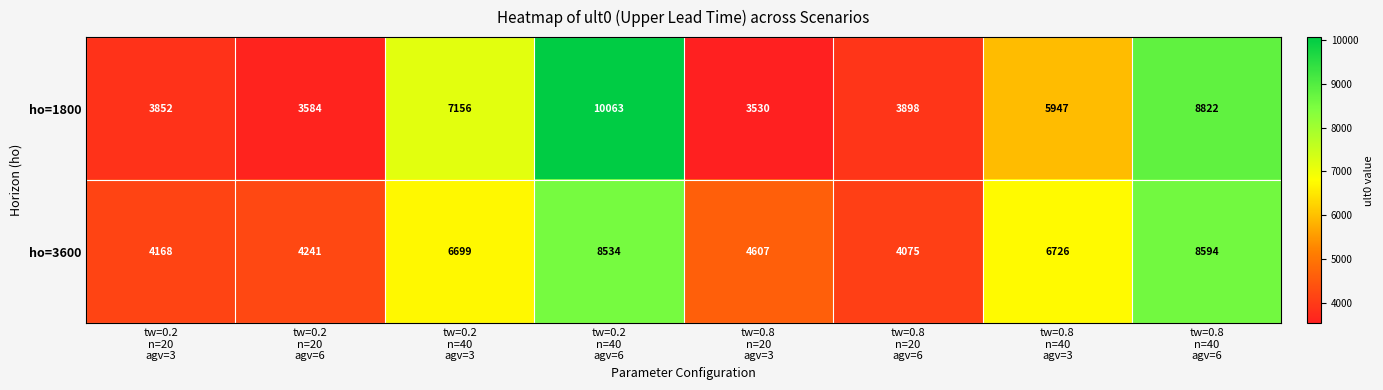

Reading left to right, transcribe all the data shown in this chart.

ho=1800: 3852	3584	7156	10063	3530	3898	5947	8822
ho=3600: 4168	4241	6699	8534	4607	4075	6726	8594